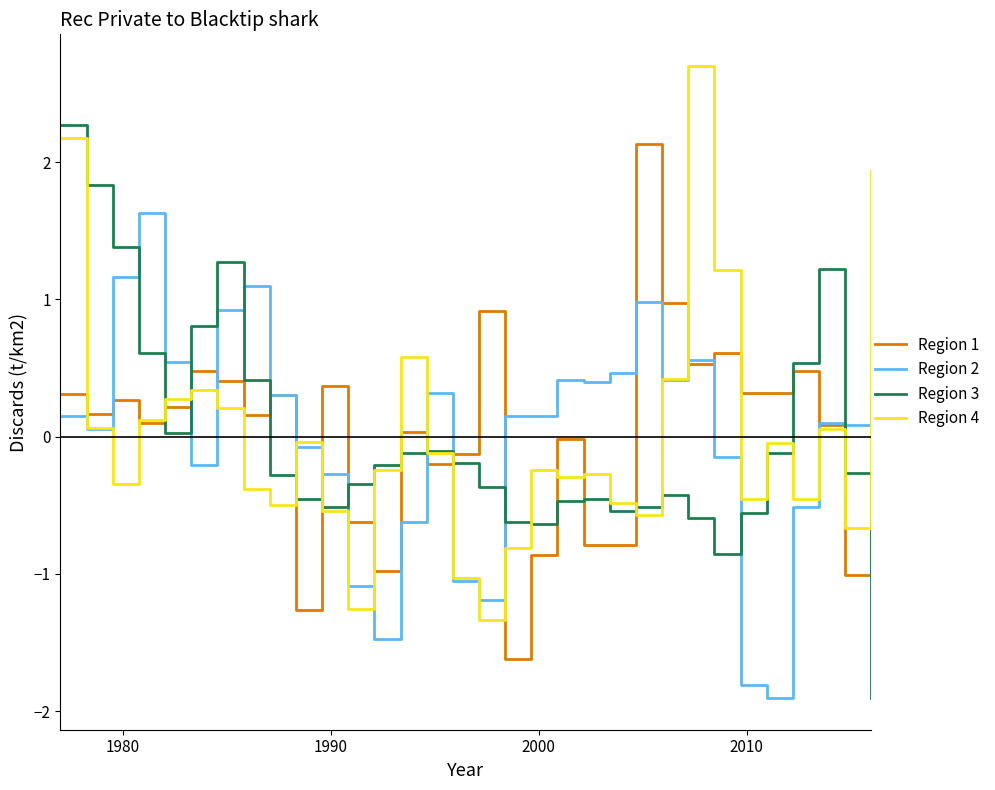

What is the maximum value for Region 1?

2.1